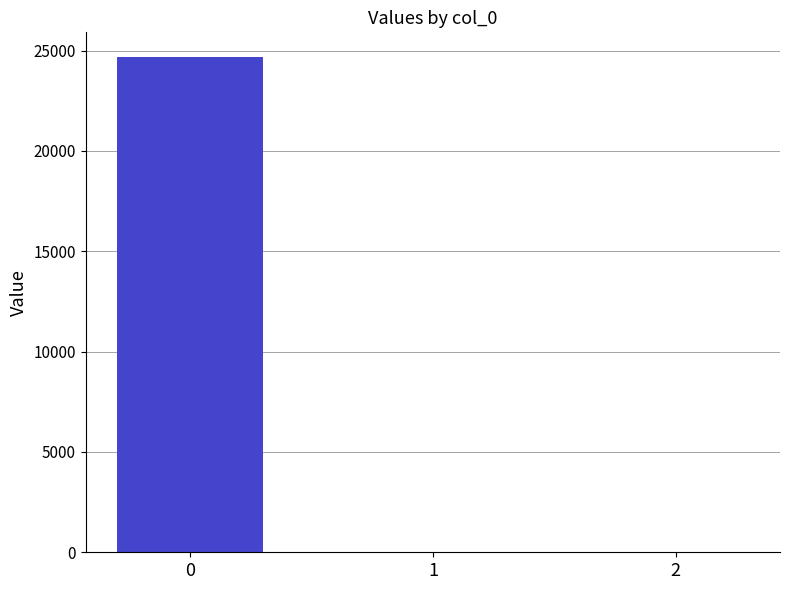

Reading right to left, transcribe all the data shown in this chart.

2=0.0	1=0.0	0=24676.6